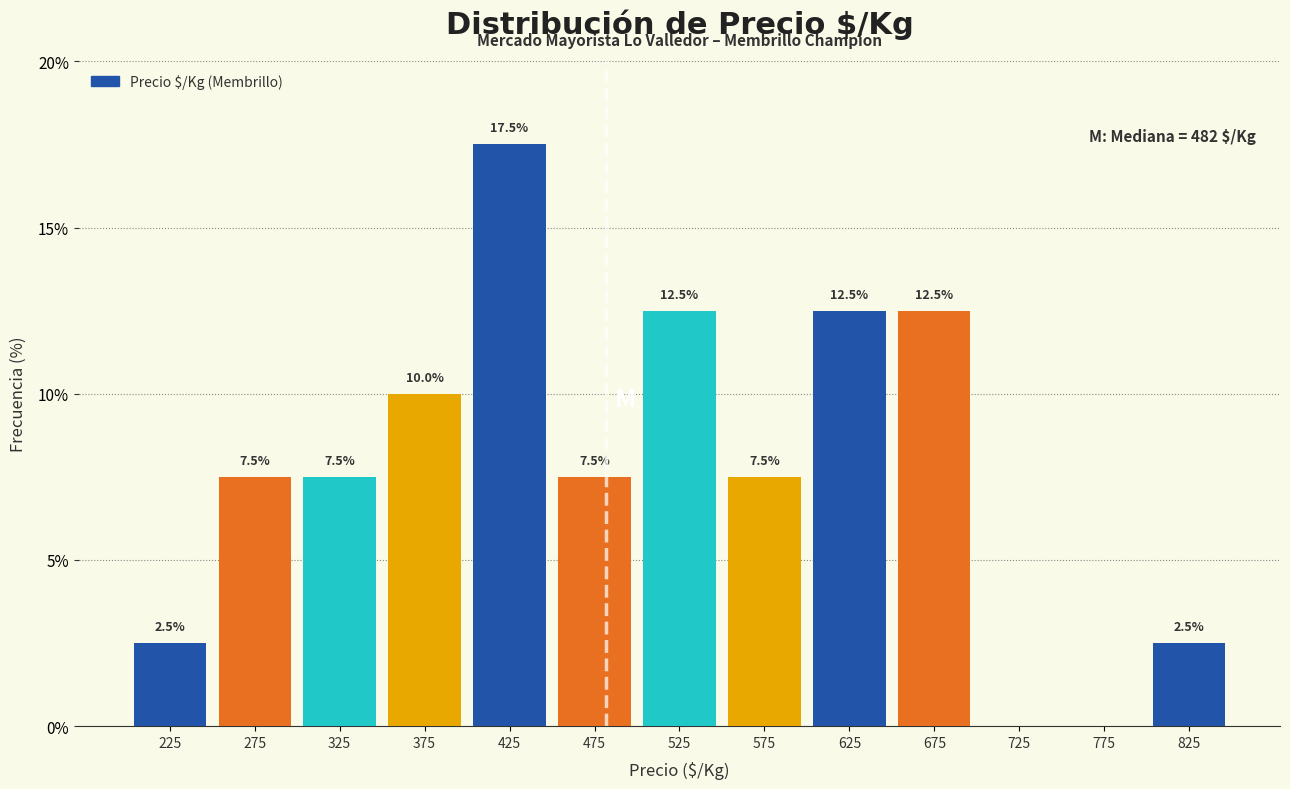

Which range on the x-axis has the tallest bar?

400 to 450